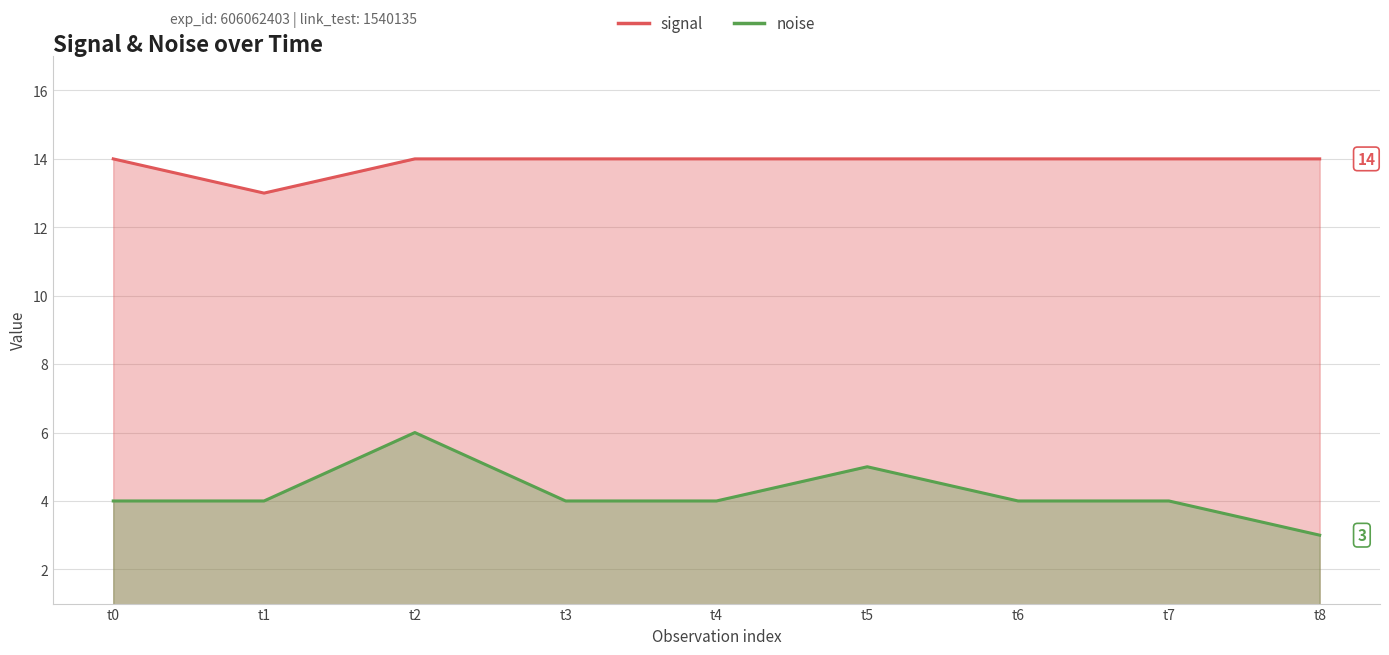

Is it true that noise equals 4 at t7?

True